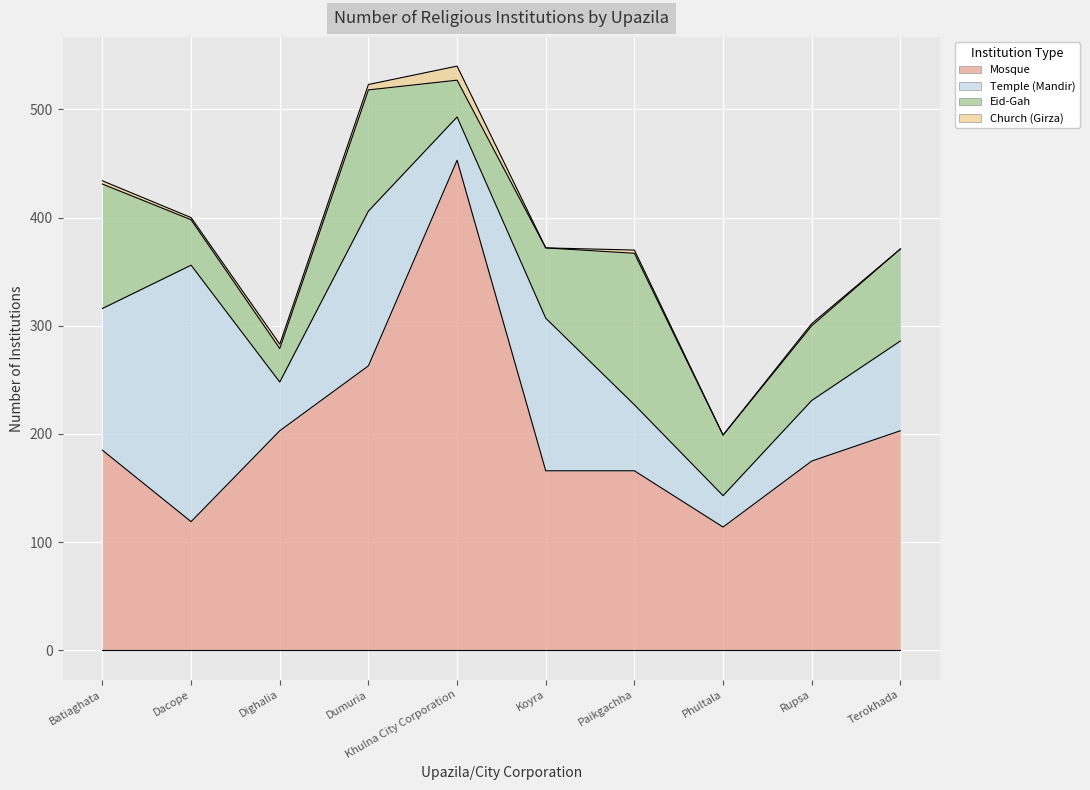

What is the label of the 10th point from the left?

Terokhada